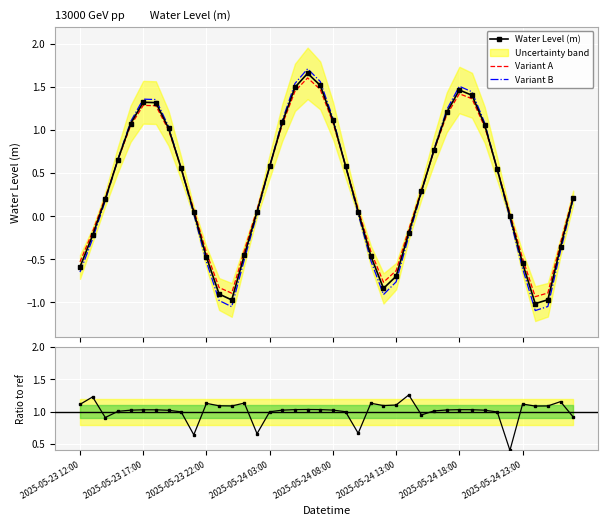

List the series in order of their peak value, lowest first.

Ratio to ref, Variant A, Water Level (m), Variant B